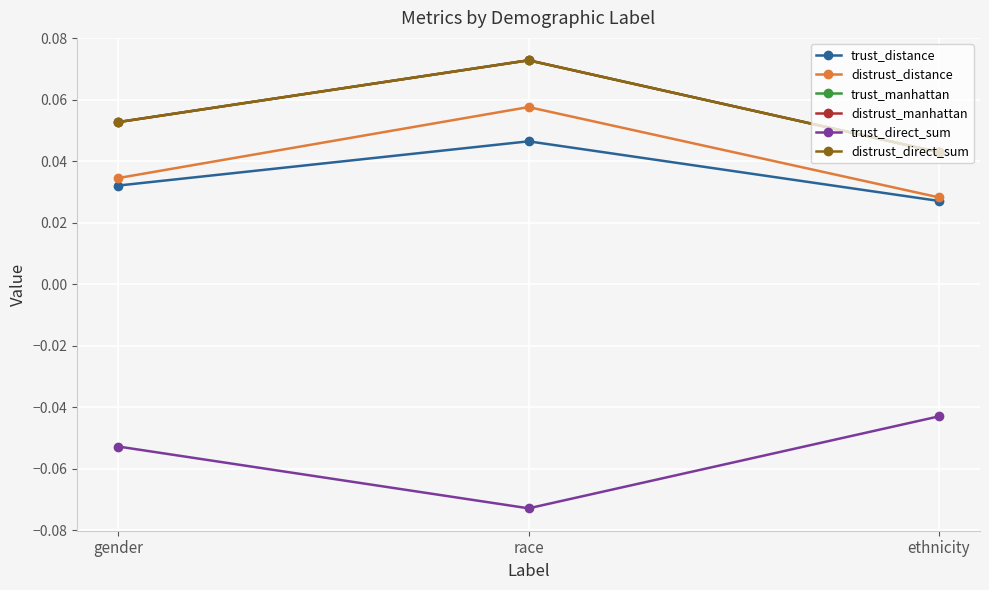

What is the average value of the trust_manhattan series?

0.1